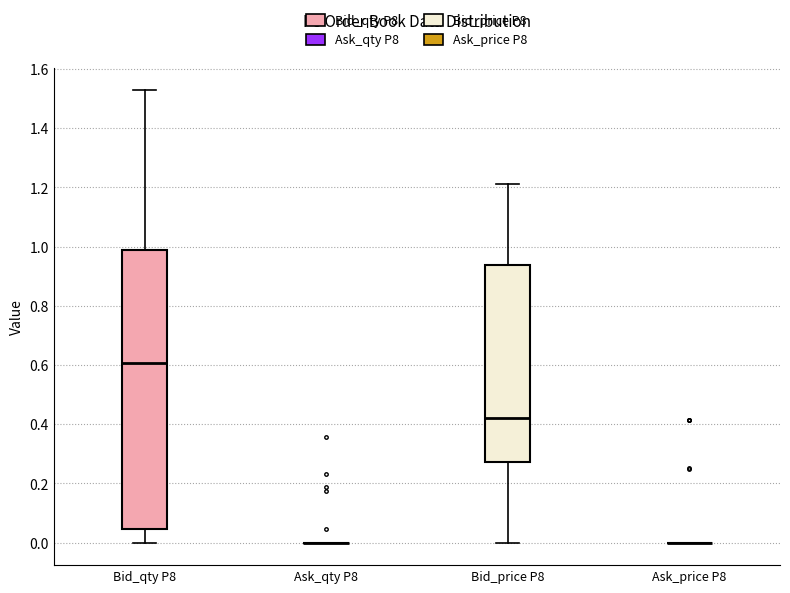

Where does the median line of the box for Bid_qty P8 sit on the y-axis? The values are not printed on the chart, so give them approximately, as read against the axis.

0.60